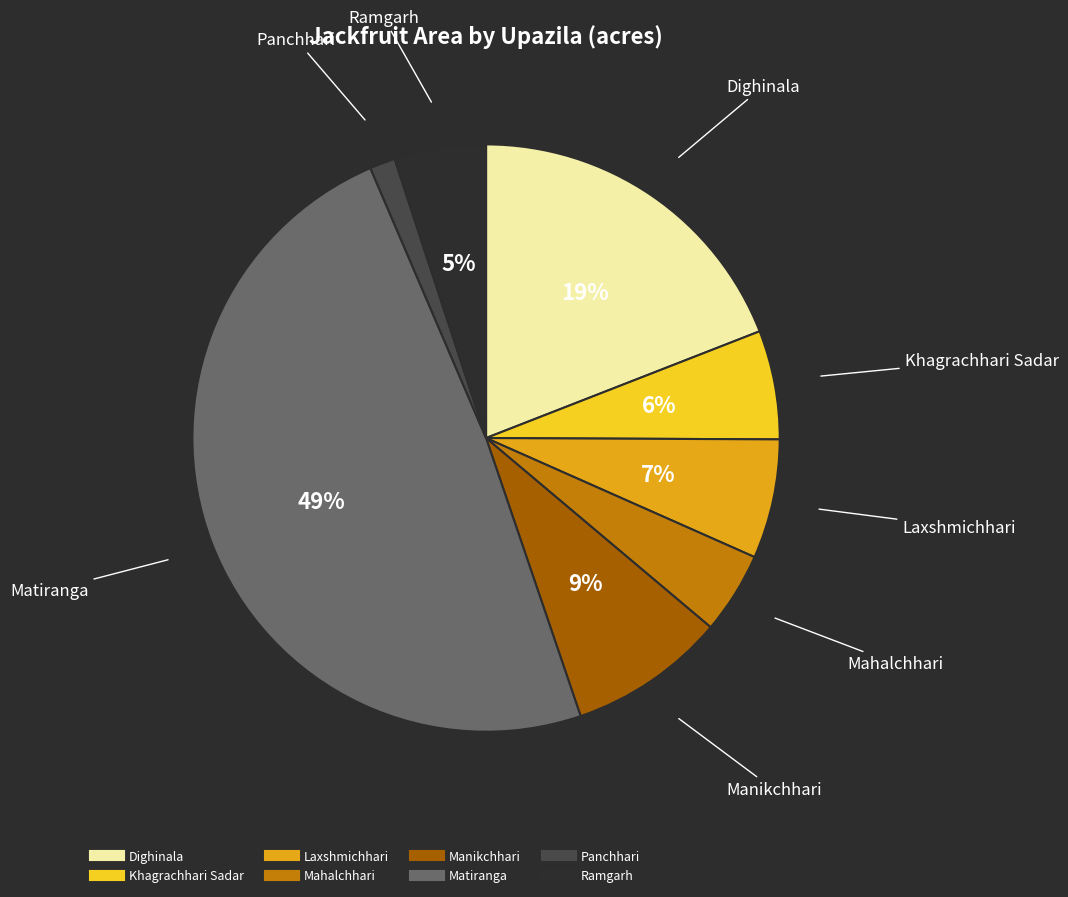

Which category has the smallest portion of the pie?

Panchhari